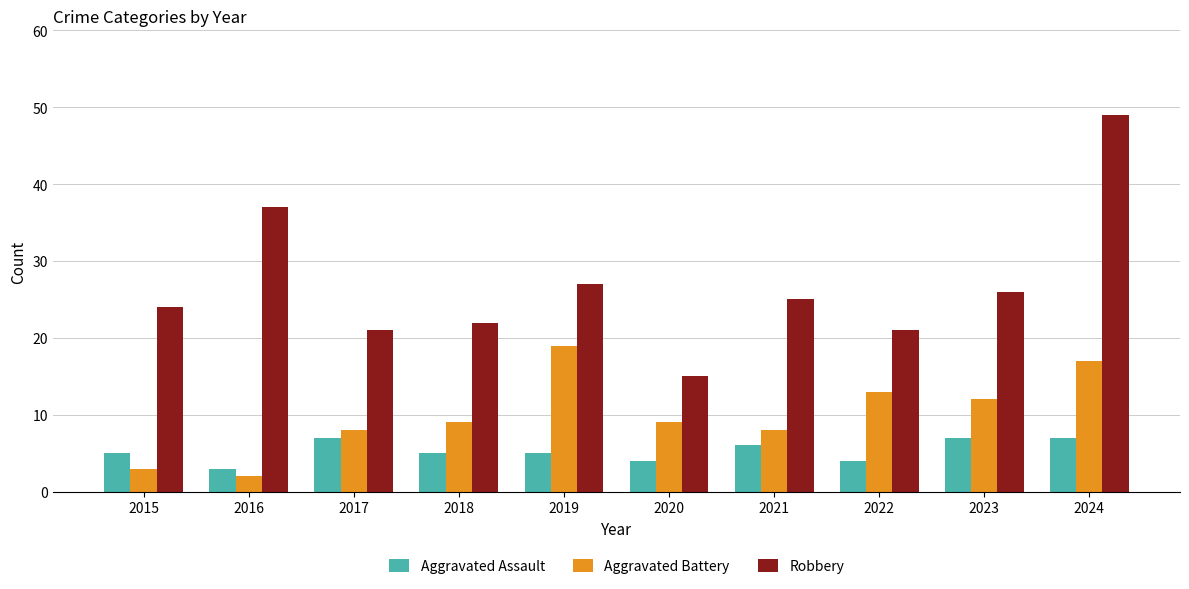

Is it true that Robbery equals 22 at 2016?

False